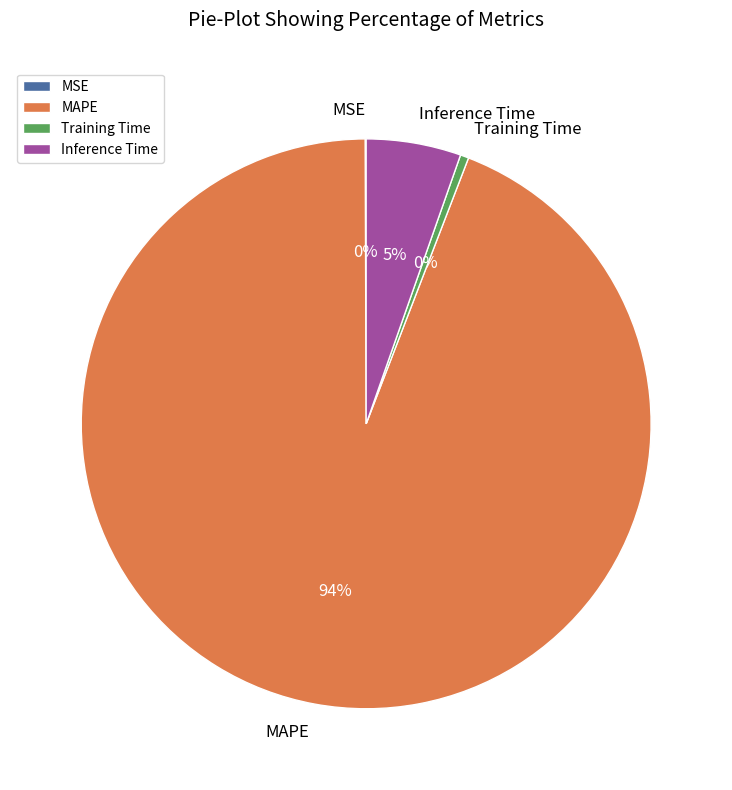

To the nearest percent, what is the average slice percentage?

25%